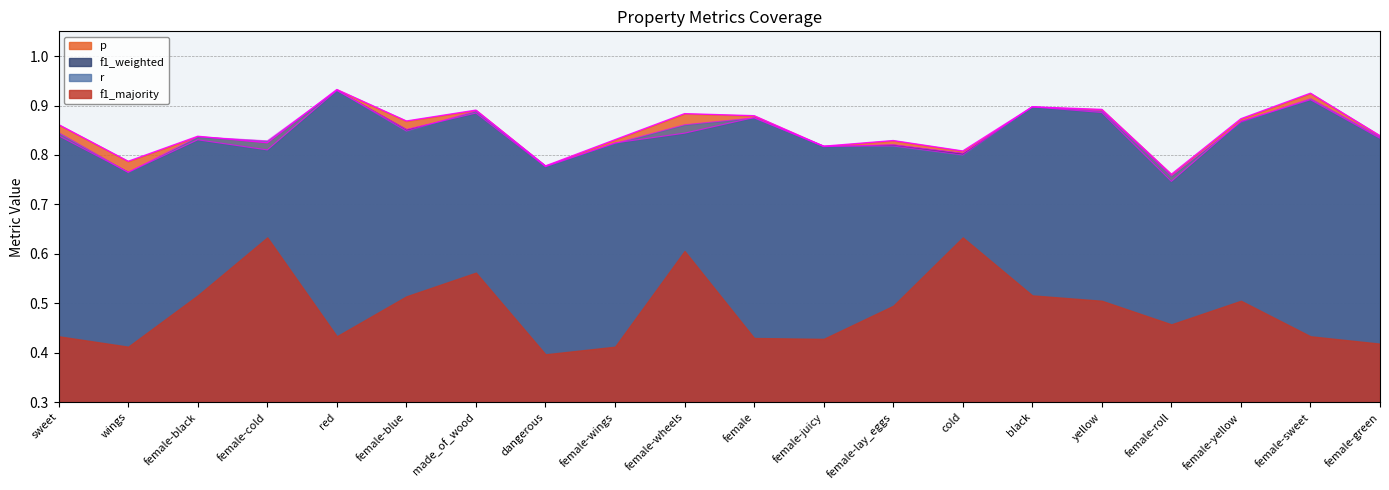

At which category is the sum across all series the highest?

red